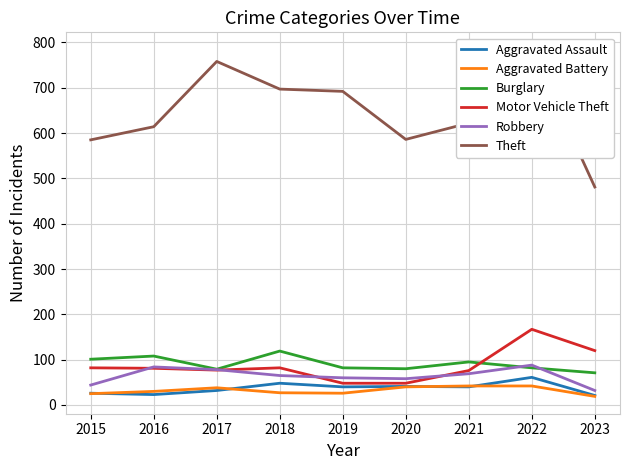

Which series has the largest range (max minus min)?

Theft